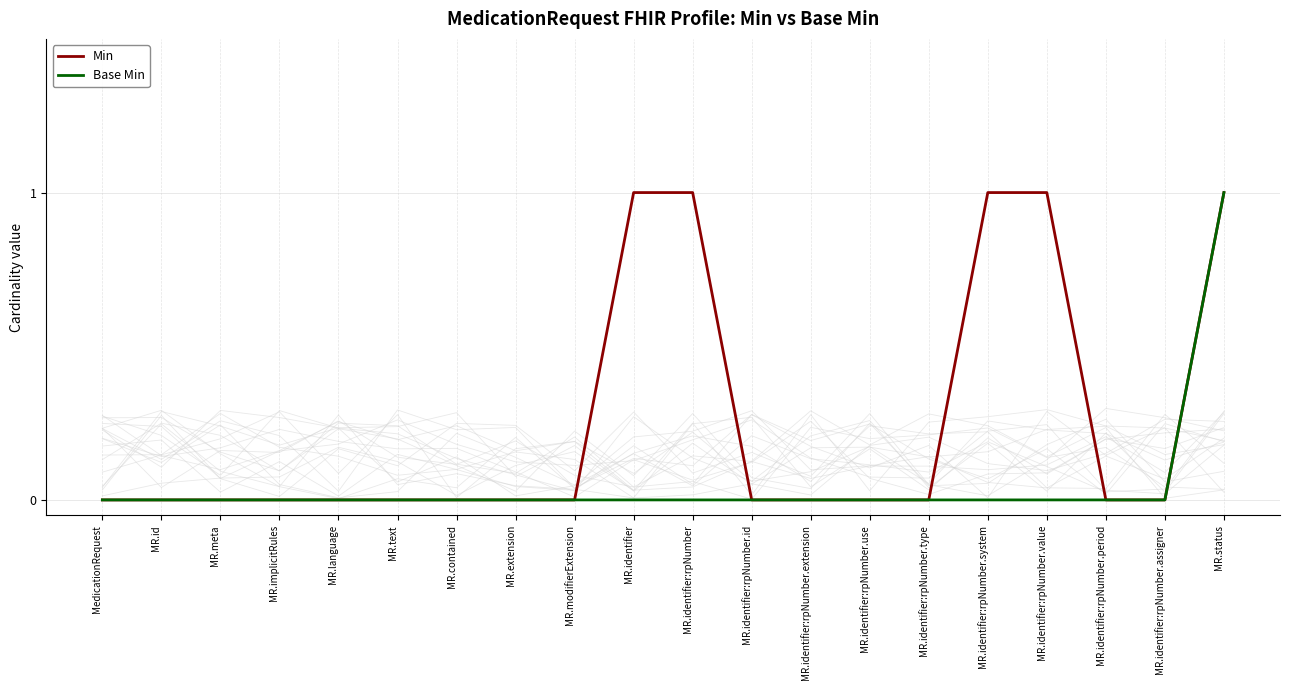

How many positive values does the Base Min series have?

1